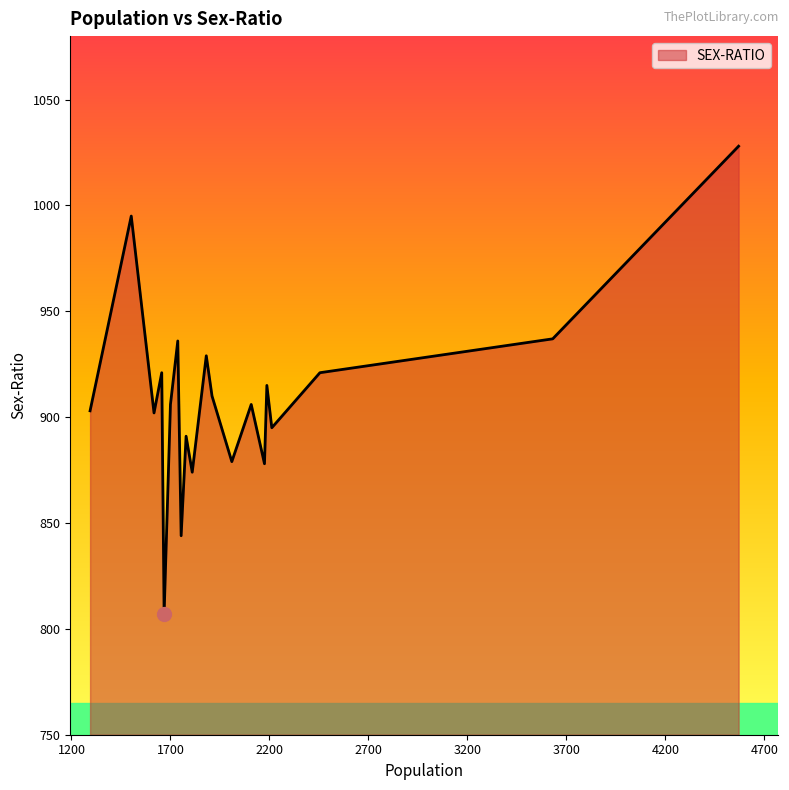

Does the chart display data point markers on the line(s)?

No